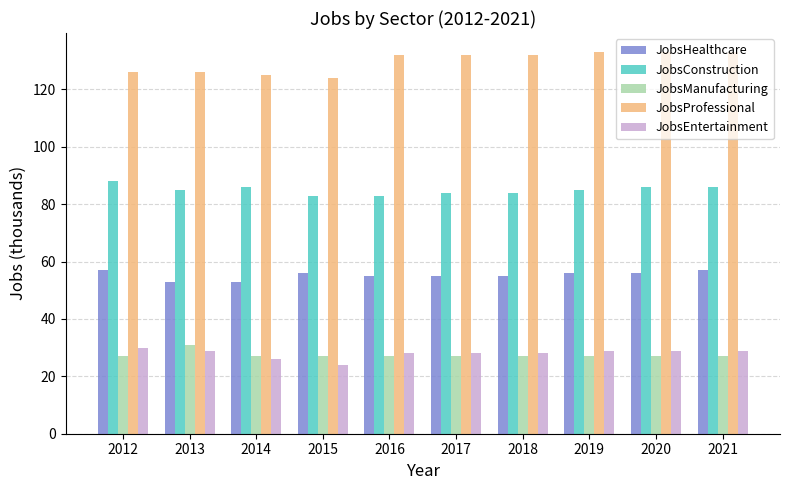

Reading left to right, what are all the values shown in this chart?

JobsHealthcare: 57	53	53	56	55	55	55	56	56	57
JobsConstruction: 88	85	86	83	83	84	84	85	86	86
JobsManufacturing: 27	31	27	27	27	27	27	27	27	27
JobsProfessional: 126	126	125	124	132	132	132	133	133	133
JobsEntertainment: 30	29	26	24	28	28	28	29	29	29